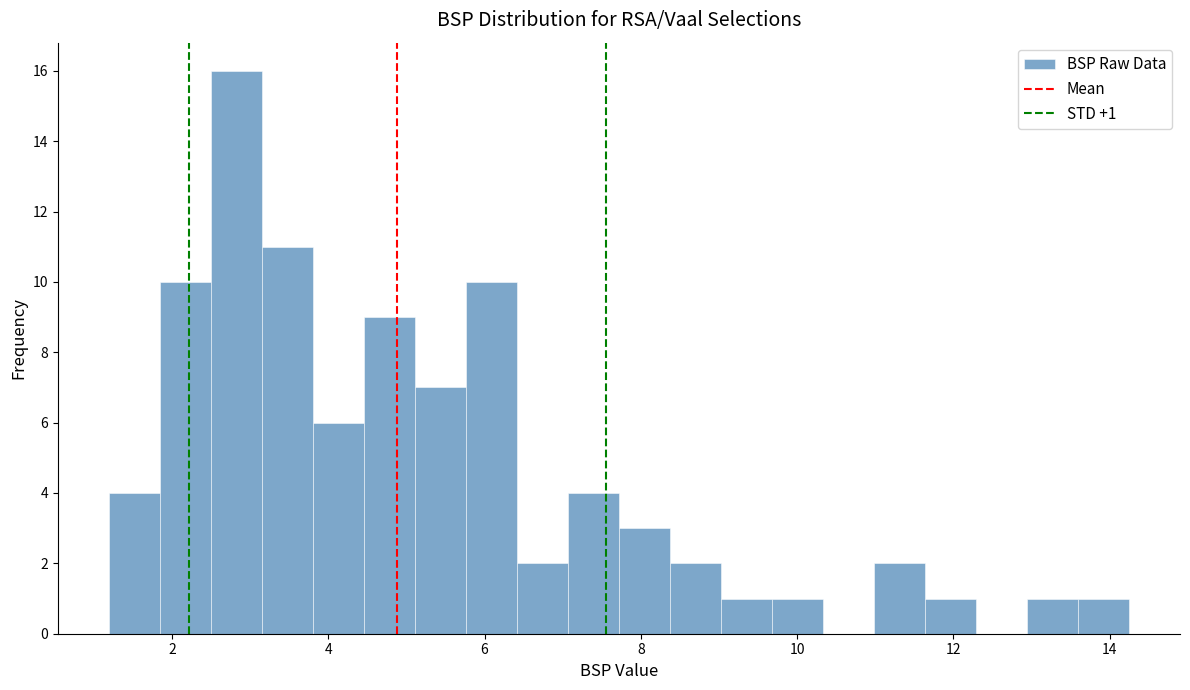

Read against the x-axis, roughly where is the centre of the tallest bar?

2.8